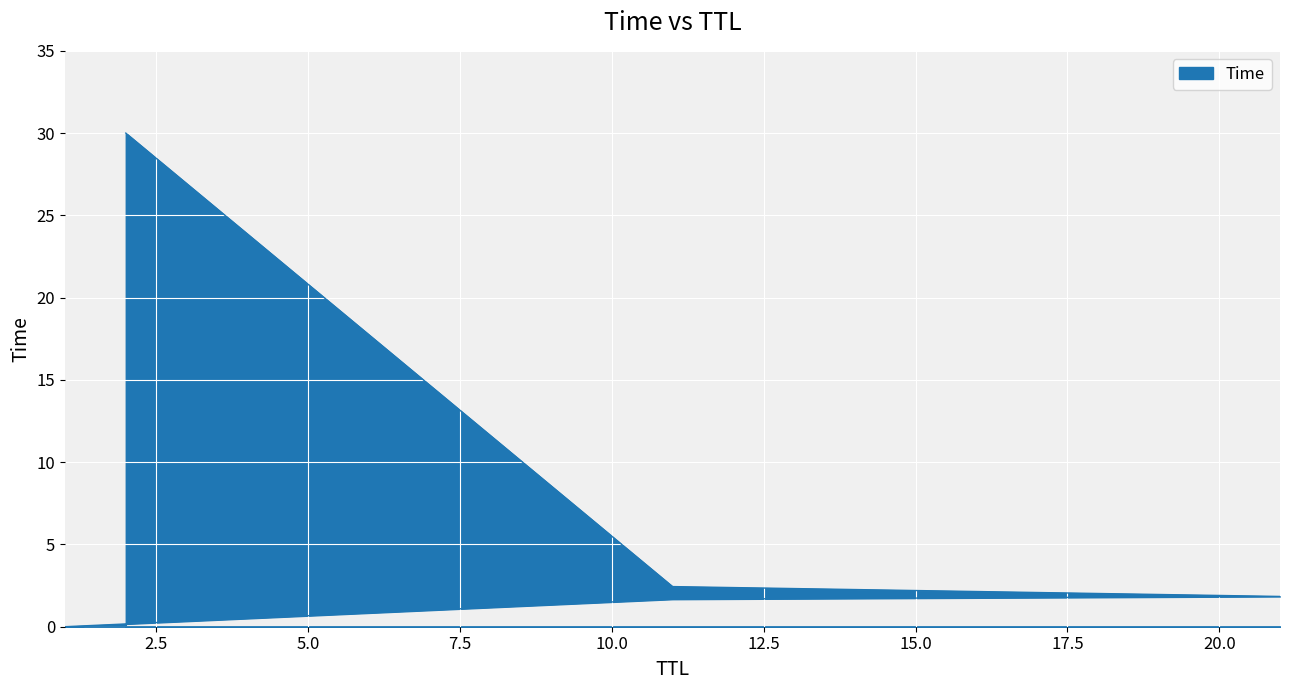

The value at 2 is 30.0. True or false?

True